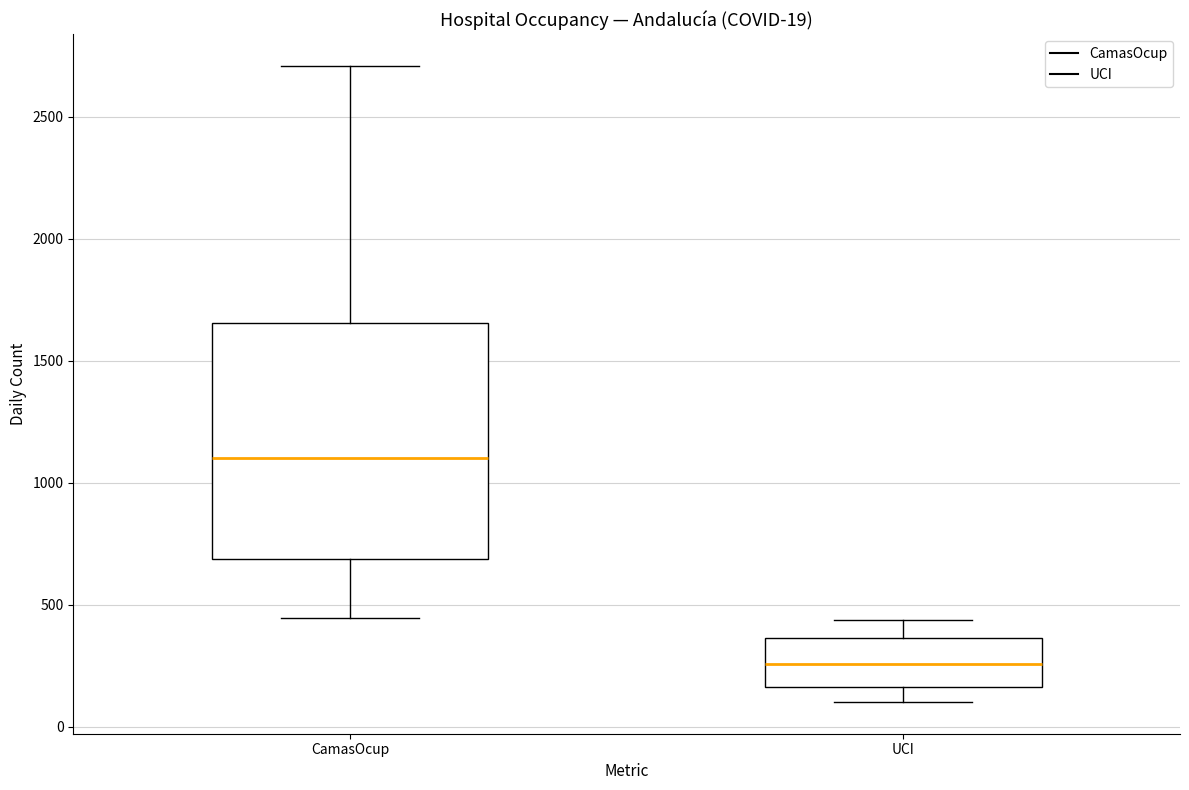

Which box has the lowest median line?

UCI